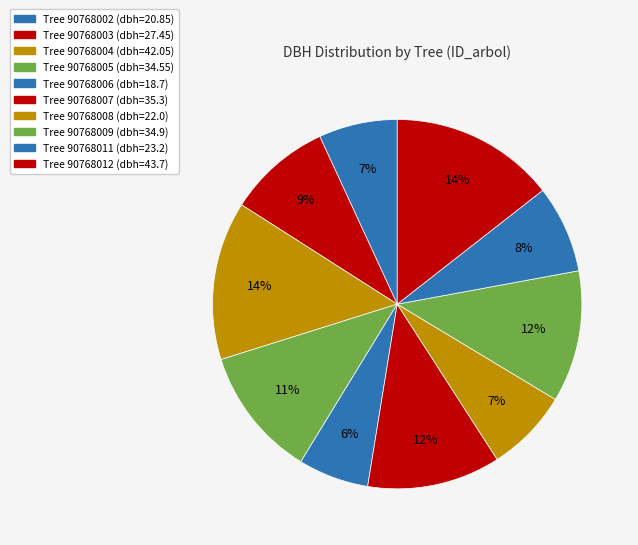

How many segments does this pie chart have?

10